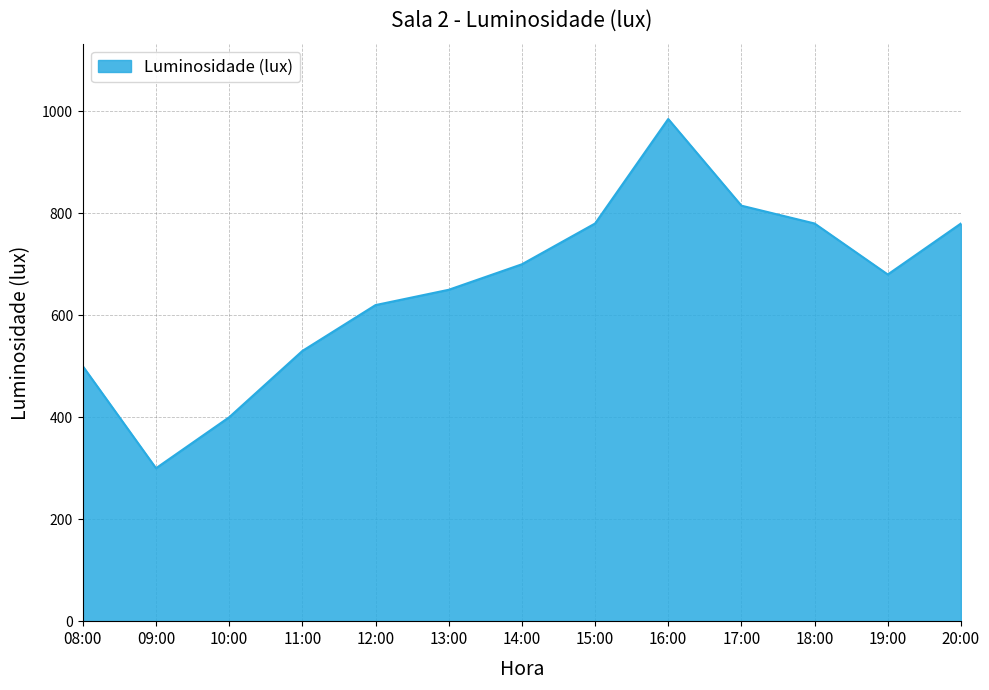

Reading left to right, what are all the values shown in this chart?

500	300	400	530	620	650	700	780	985	815	780	680	780